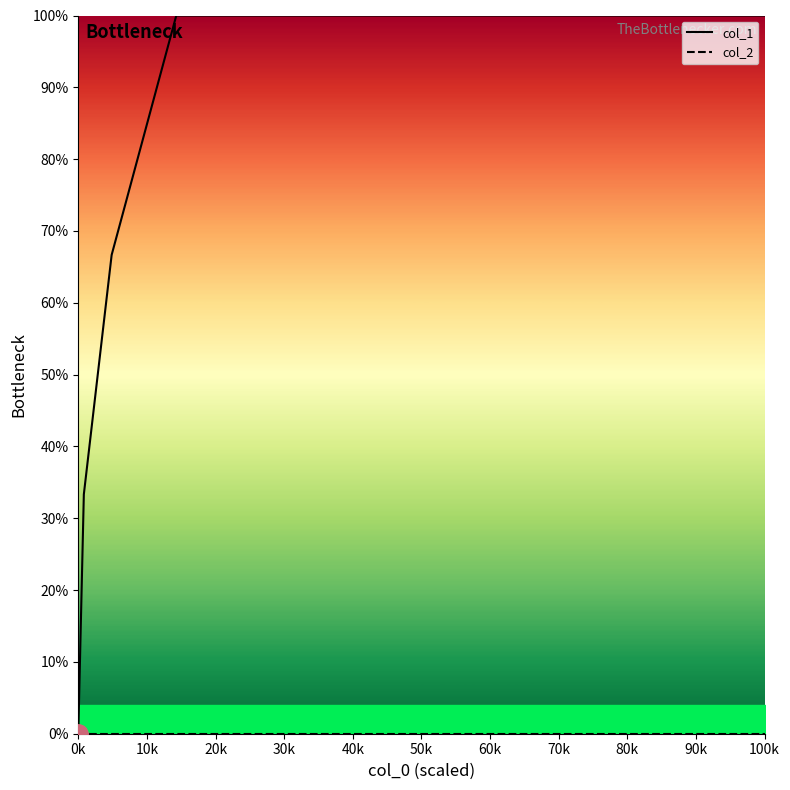

True or false: col_1 has more than 0 interior local peaks.

False